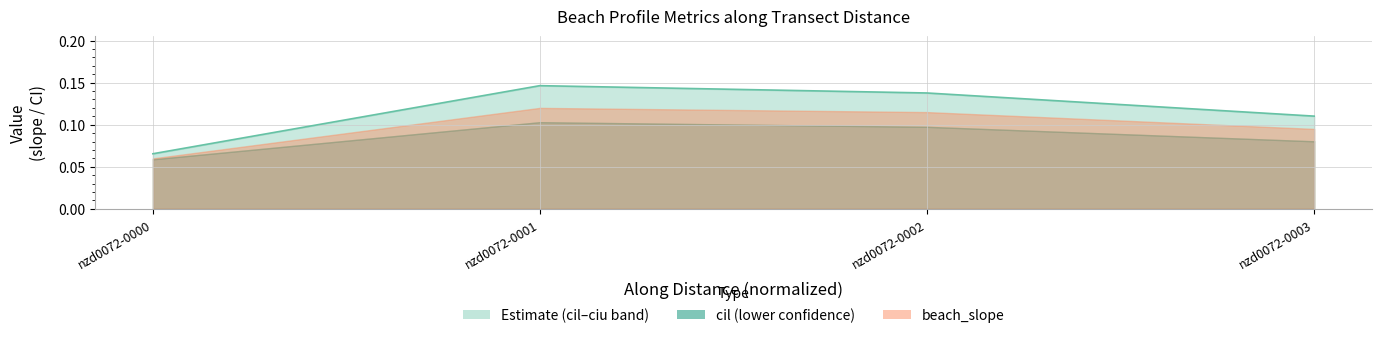

The chart shows a value of 0.0 at nzd0072-0000. True or false?

False